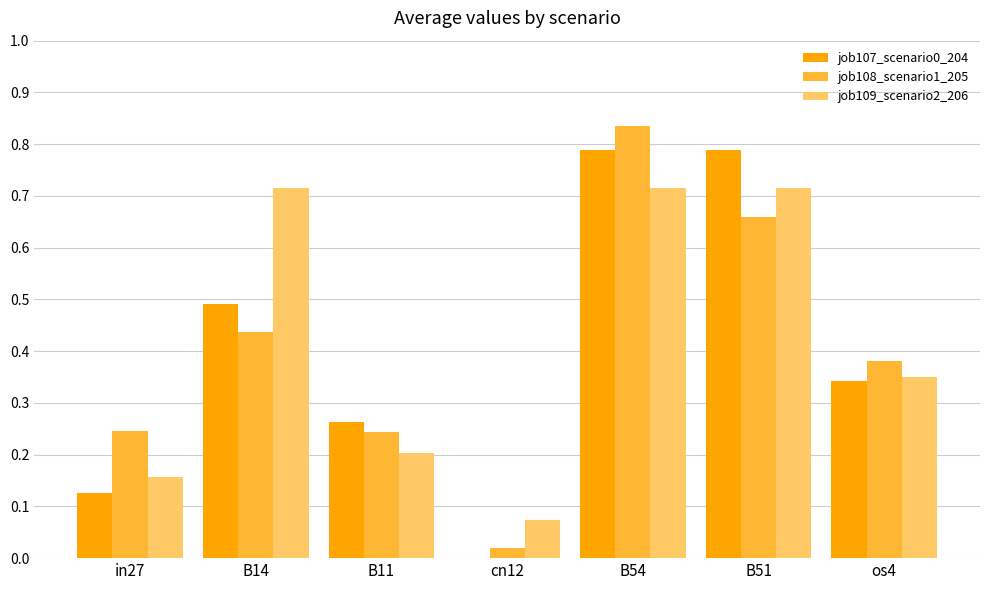

Which category has the highest value in the job108_scenario1_205 series?

B54